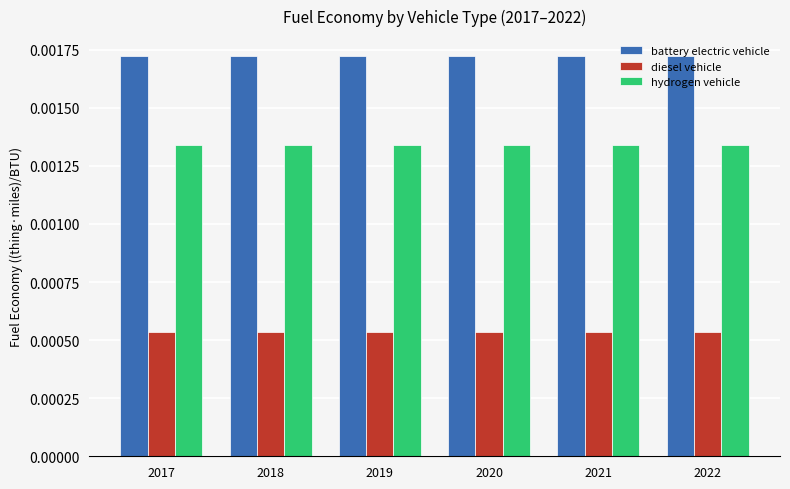

Which series has the largest total across all categories?

battery electric vehicle